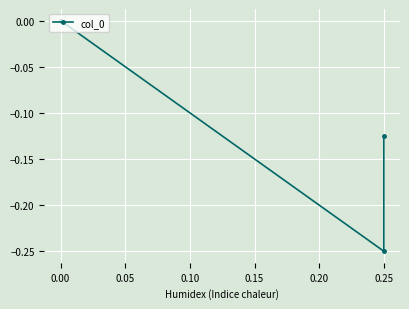

What is the difference between the maximum and minimum values?

0.2